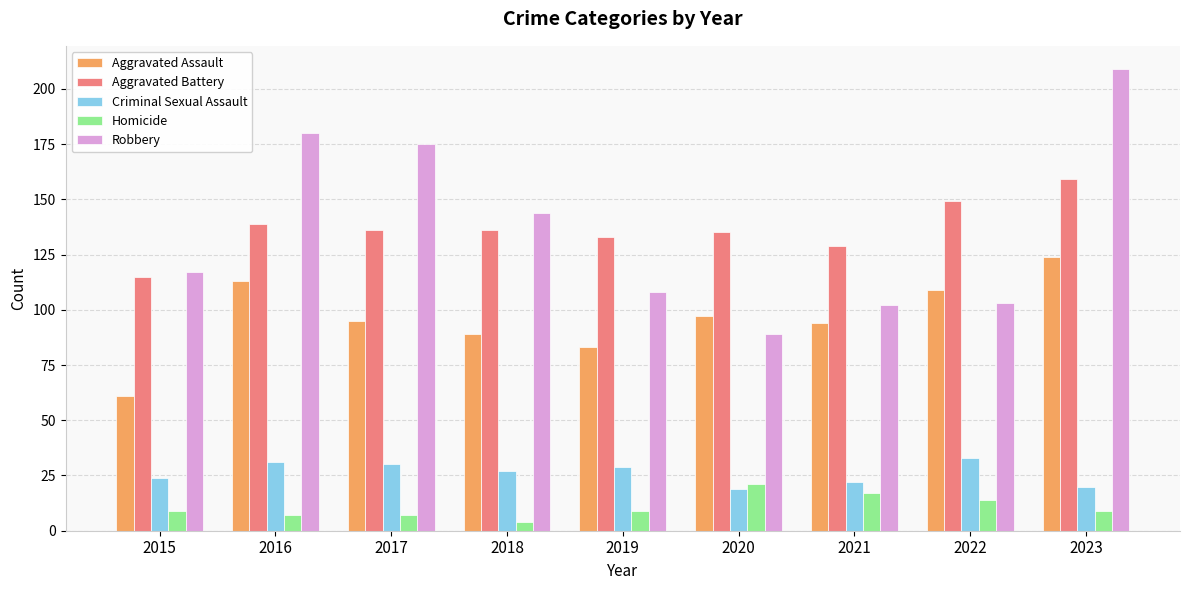

Are the bars horizontal?

No